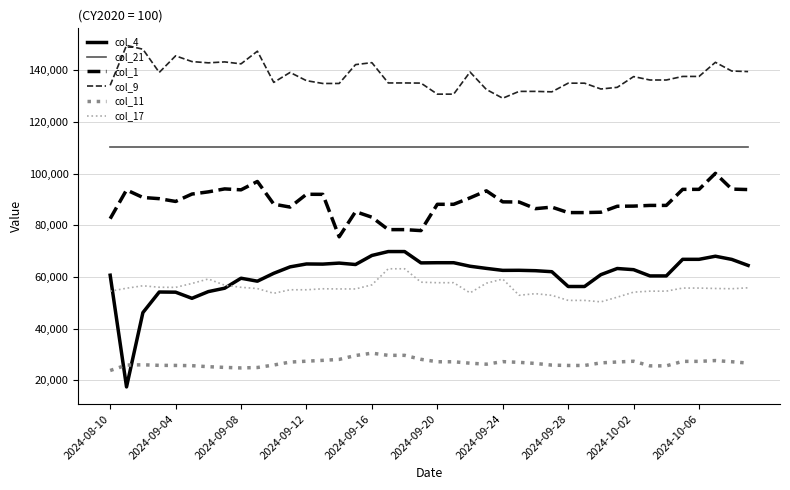

How many lines are shown in the chart?

6